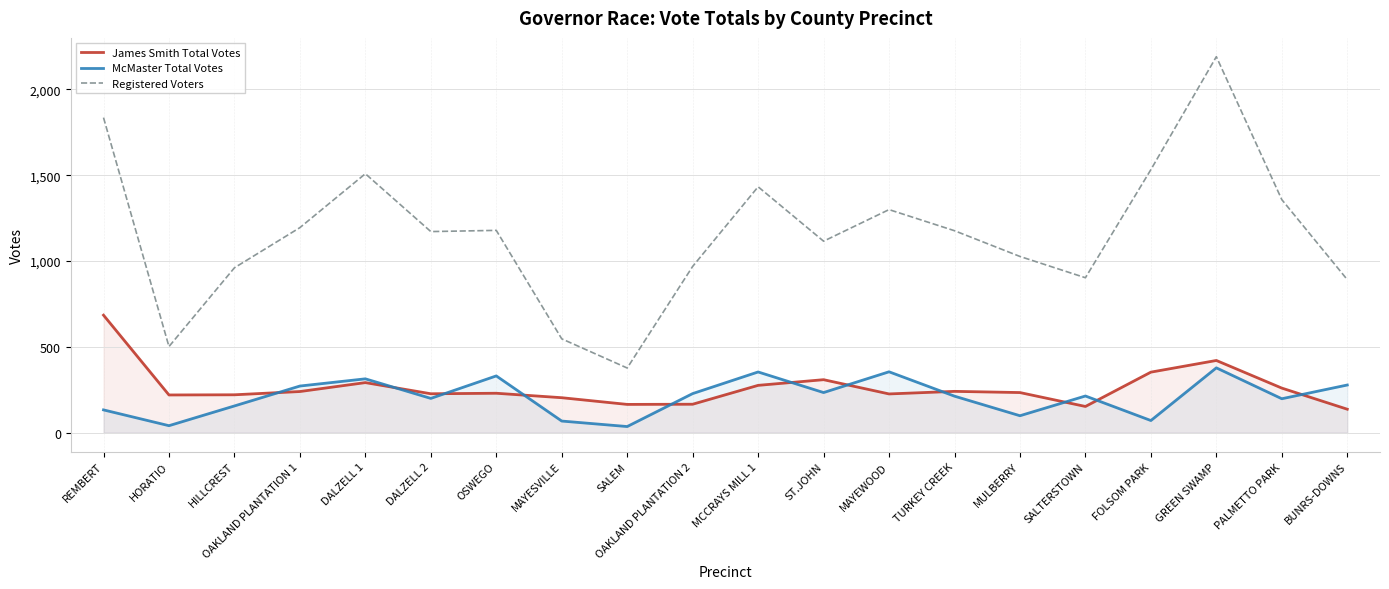

Between MCCRAYS MILL 1 and OAKLAND PLANTATION 2, which is larger?

MCCRAYS MILL 1